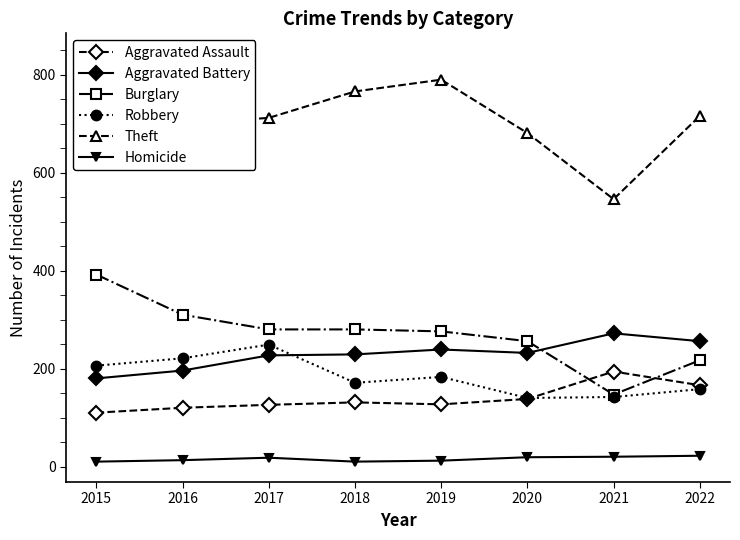

True or false: Homicide and Robbery cross at least once.

False